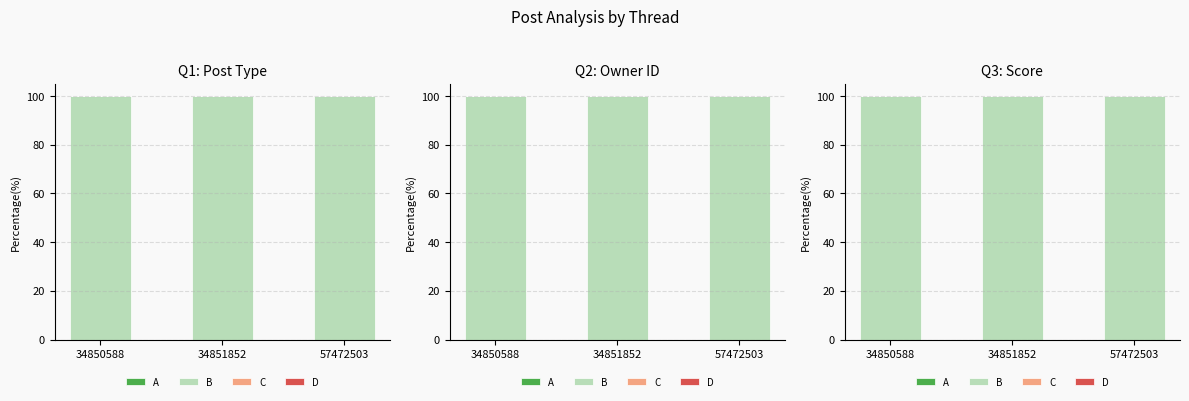

Is the value of C at 34851852 greater than the value of A at 34850588?

Yes